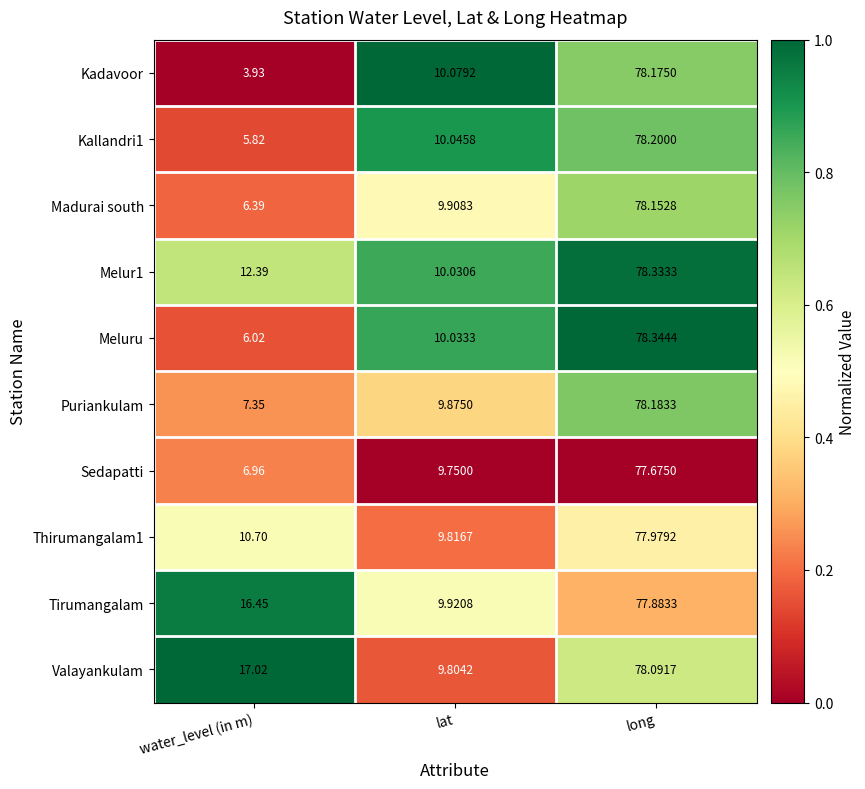

Which series has the largest range (max minus min)?

Kadavoor